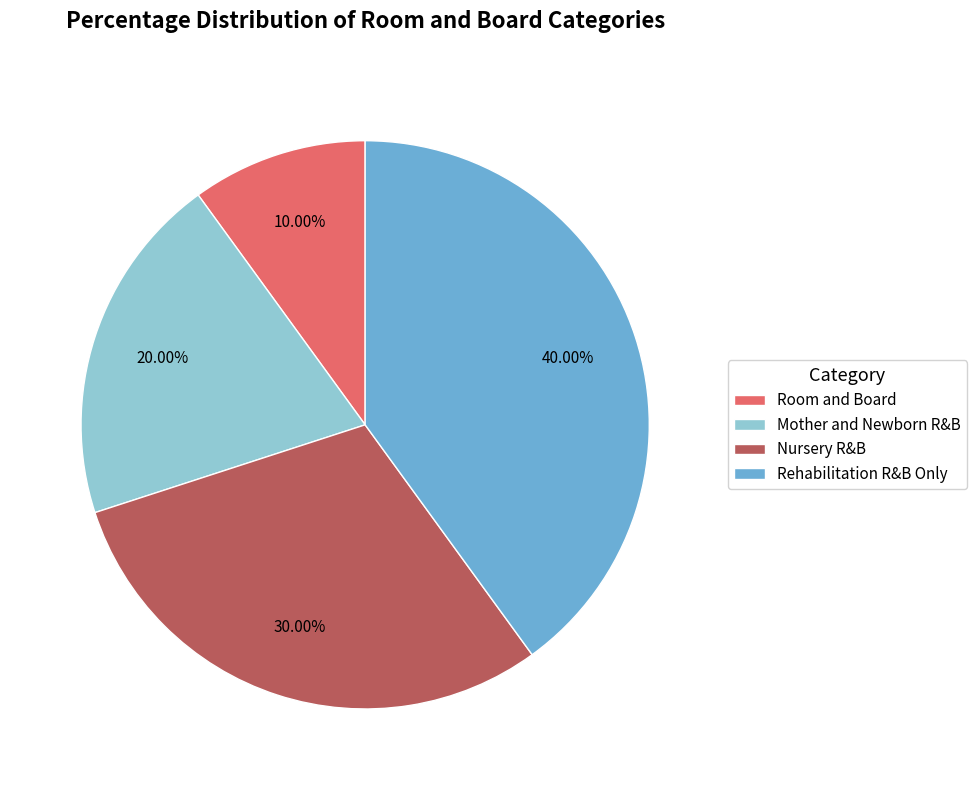

To the nearest percent, what percentage of the pie is Nursery R&B?

30%